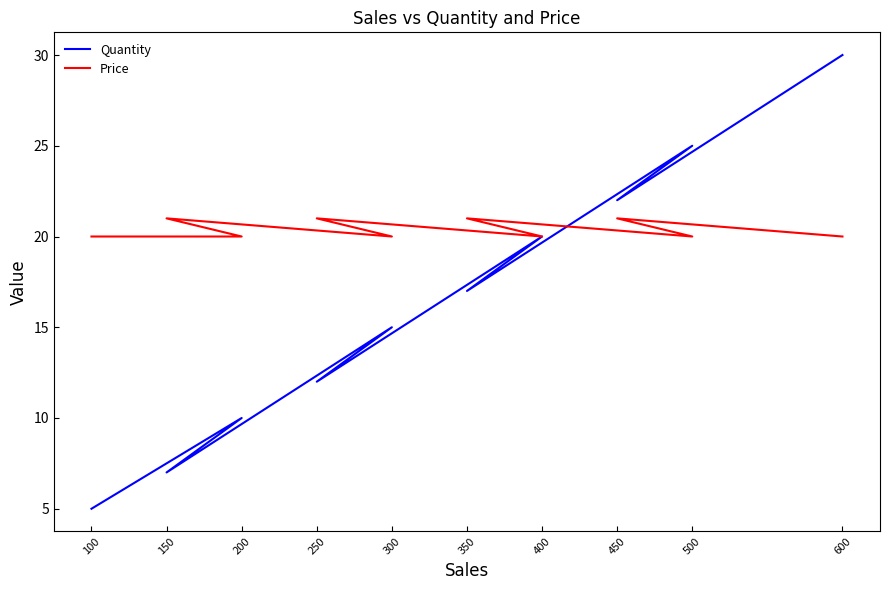

Reading left to right, what are all the values shown in this chart?

Quantity: 100=5	200=10	150=7	300=15	250=12	400=20	350=17	500=25	450=22	600=30
Price: 100=20	200=20	150=21	300=20	250=21	400=20	350=21	500=20	450=21	600=20